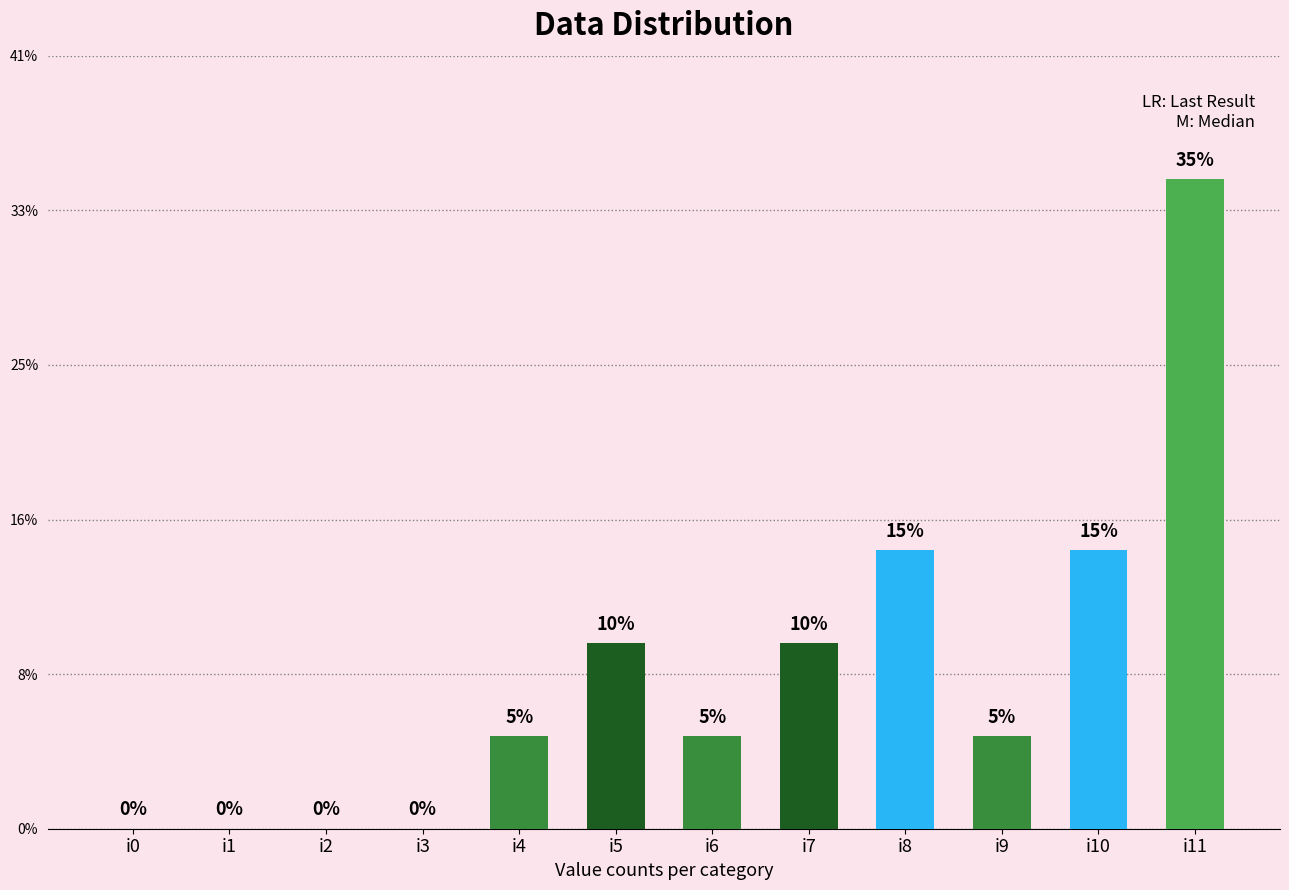

Are the bars horizontal?

No